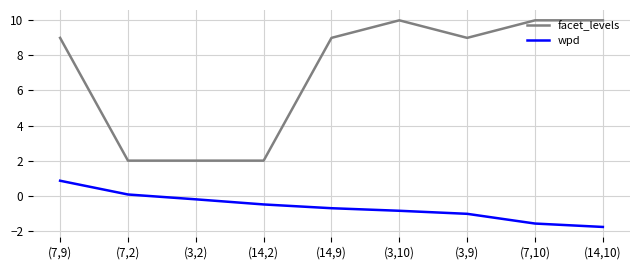

Which series has the largest range (max minus min)?

facet_levels